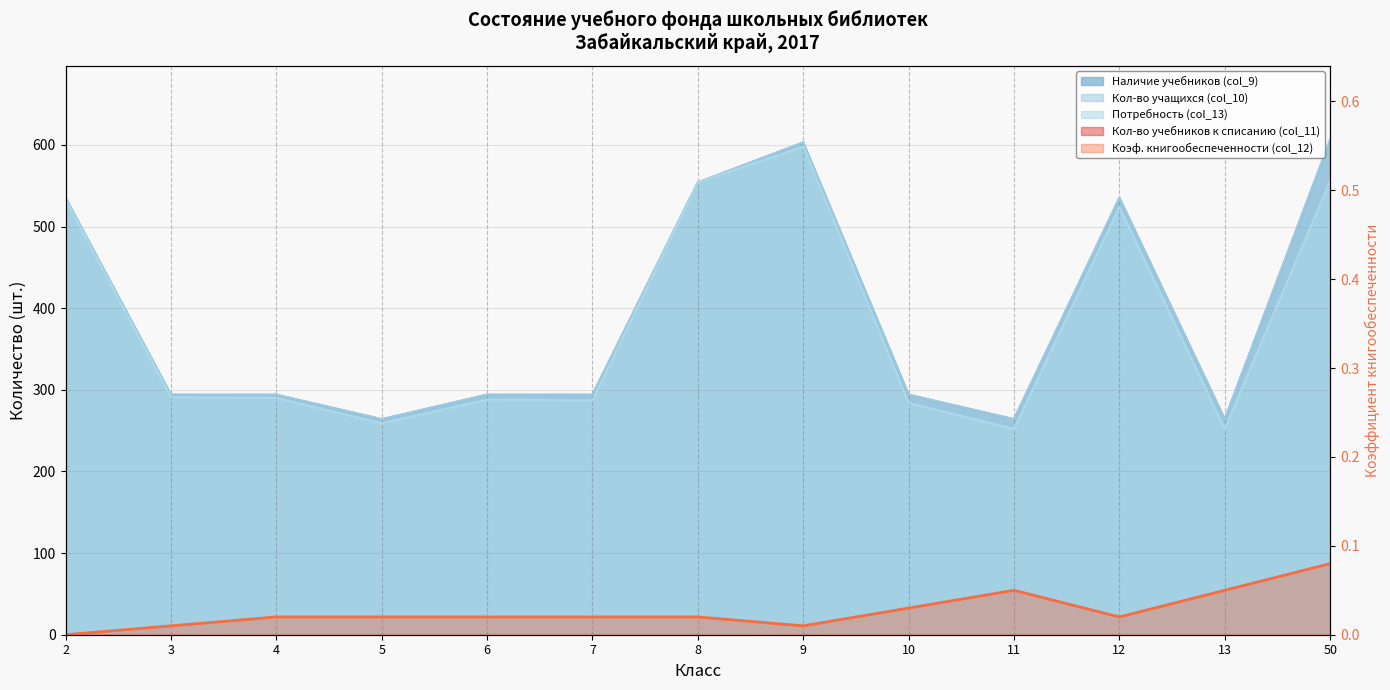

The Потребность (col_13) series shows 138.4 at 9. True or false?

False